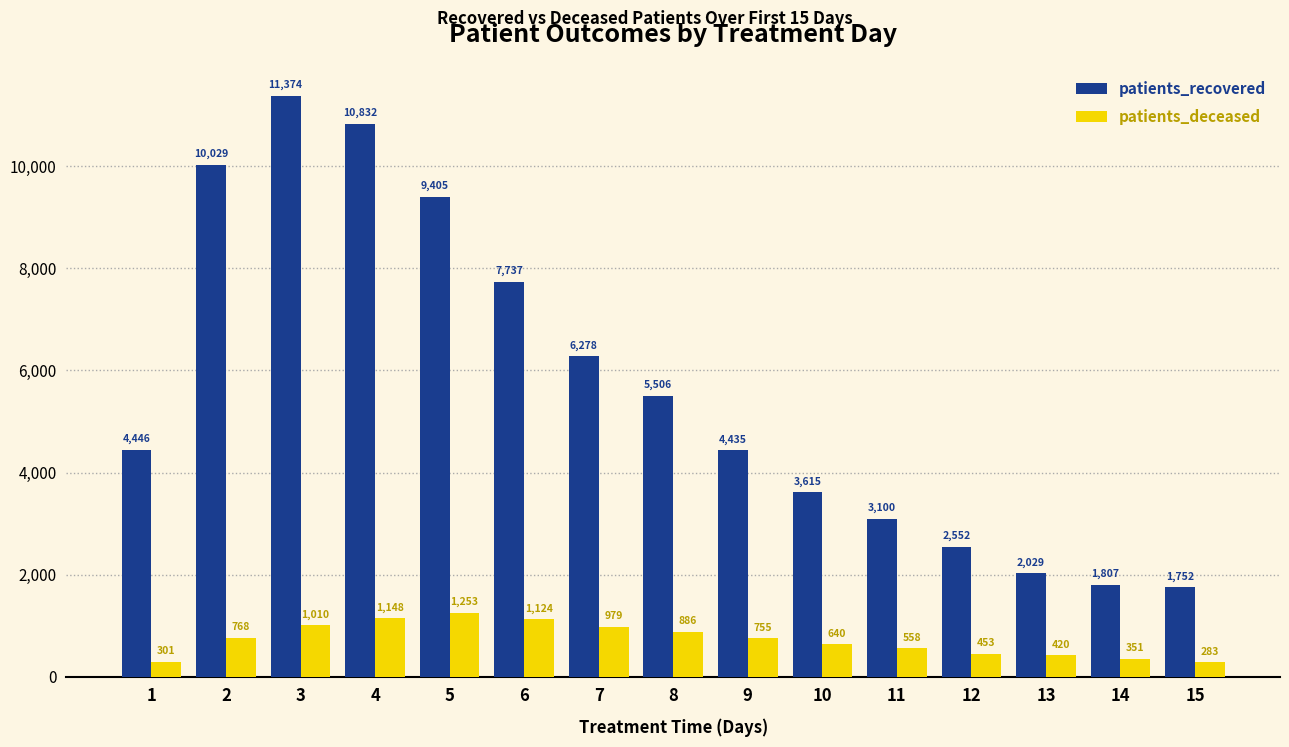

What is the value of the patients_recovered bar at the 7th from the left?

6278